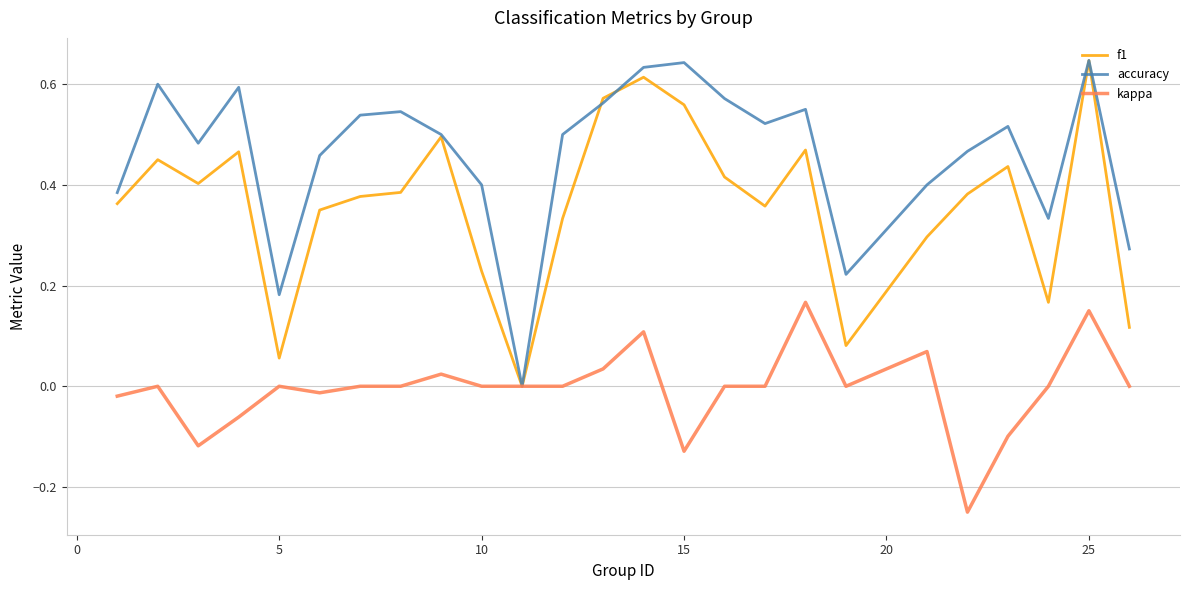

List the series in order of their overall mean, highest first.

accuracy, f1, kappa